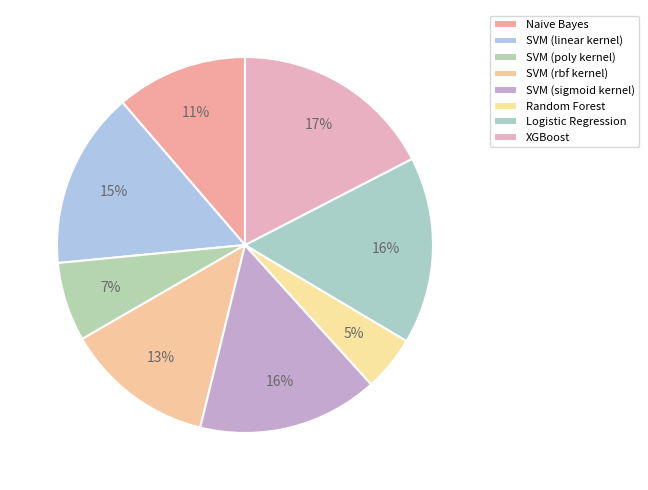

How many segments does this pie chart have?

8